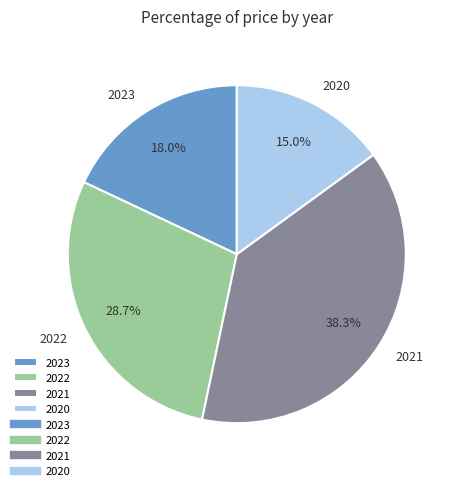

Rank the categories by value from lowest to highest.

2020, 2023, 2022, 2021